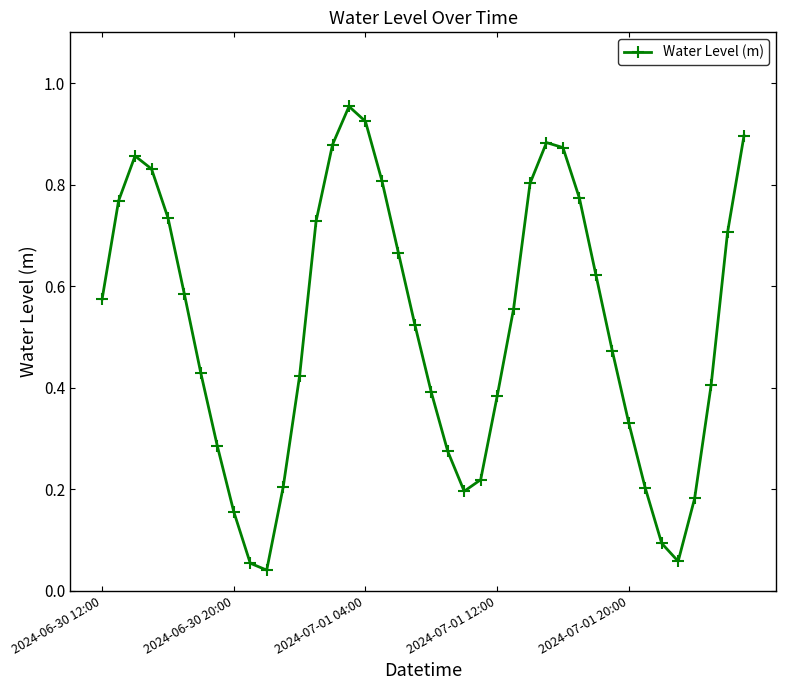

What is the sum of all values?

20.7